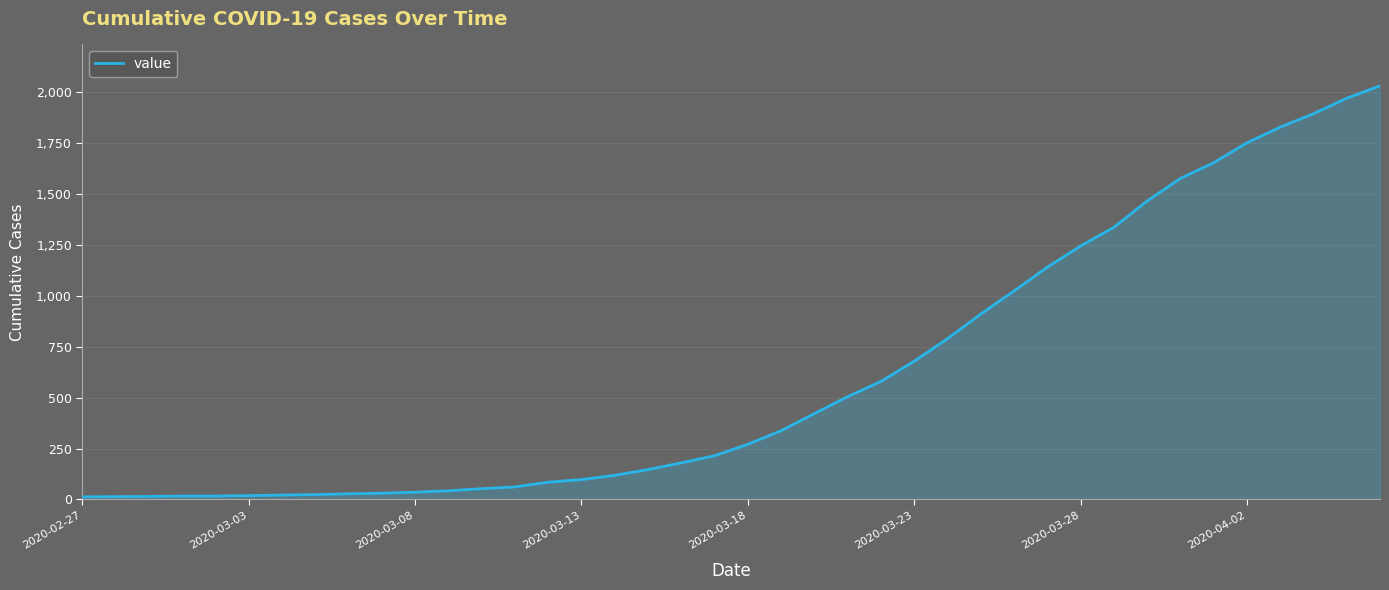

What is the greatest value displayed?

2032